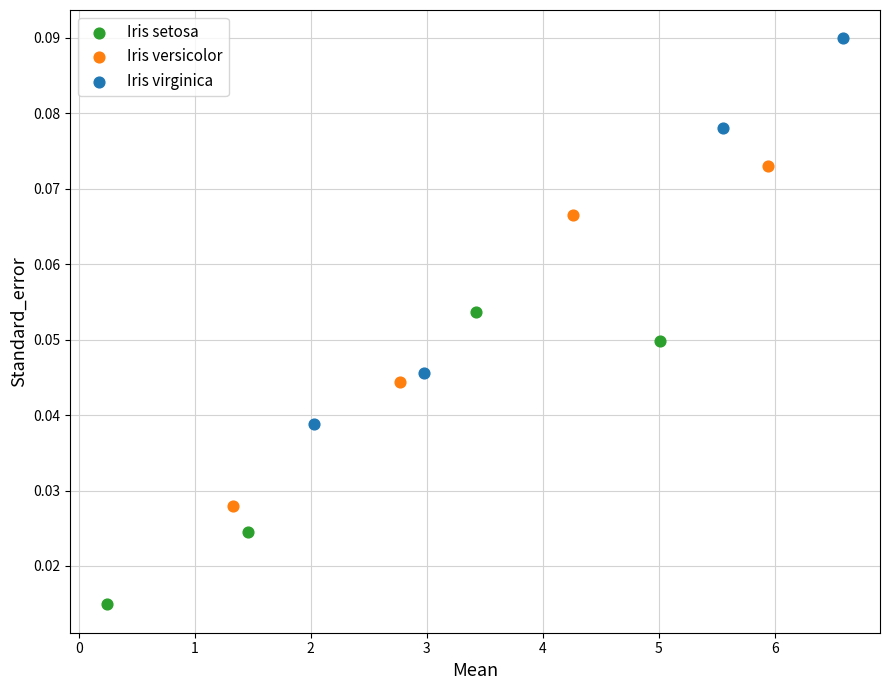

Which series reaches the maximum Y coordinate?

Iris virginica